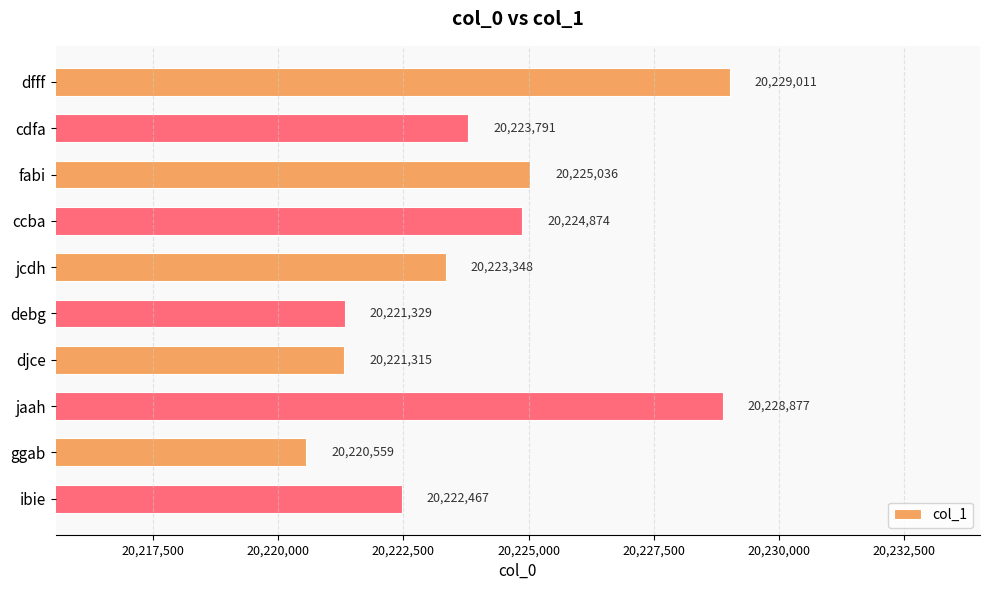

What is the difference between the maximum and minimum values?

8452